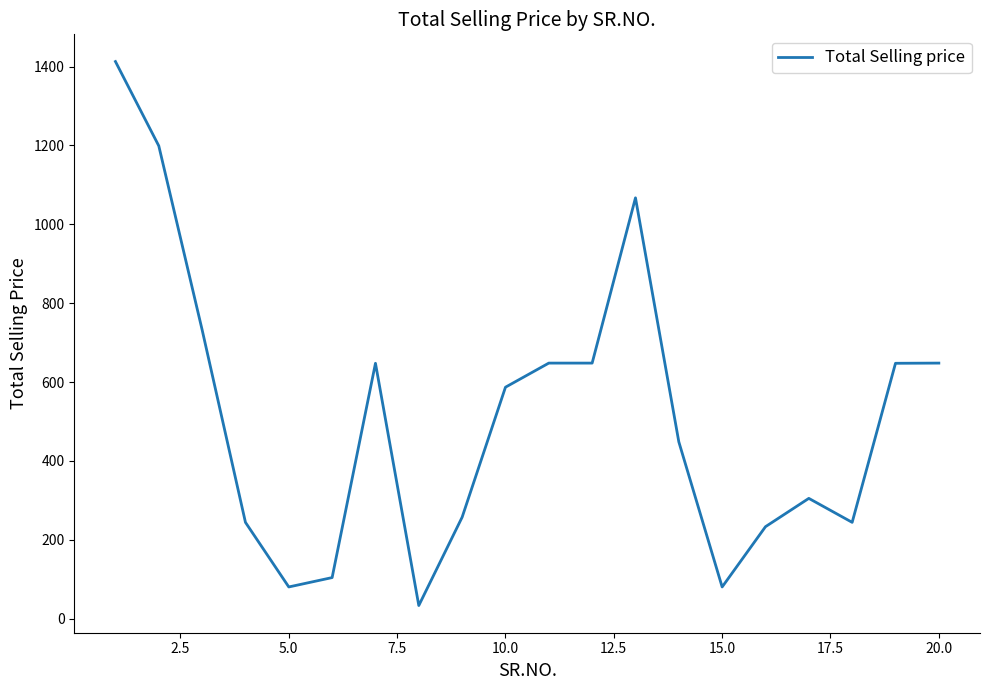

What is the smallest value displayed?

33.3